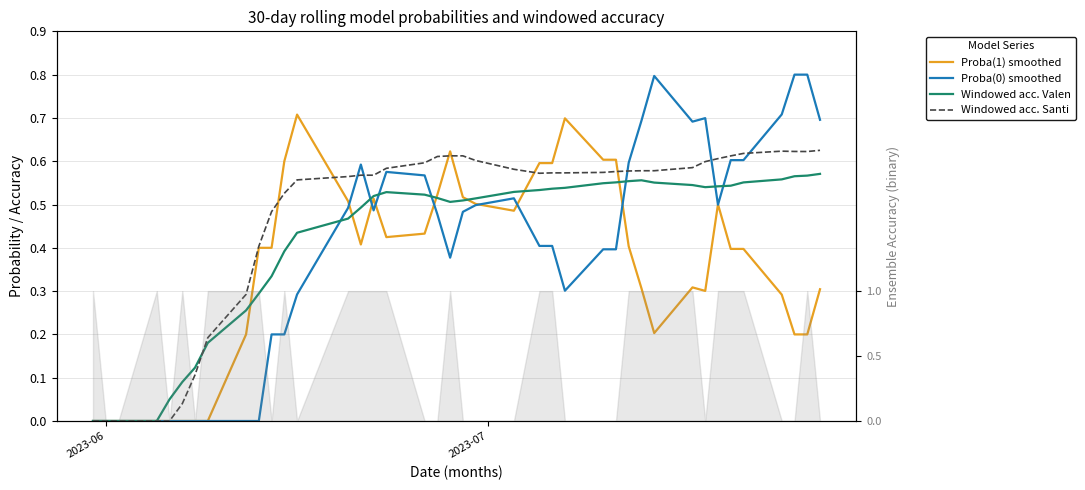

The Proba(0) smoothed series shows 0.5 at 30. True or false?

False